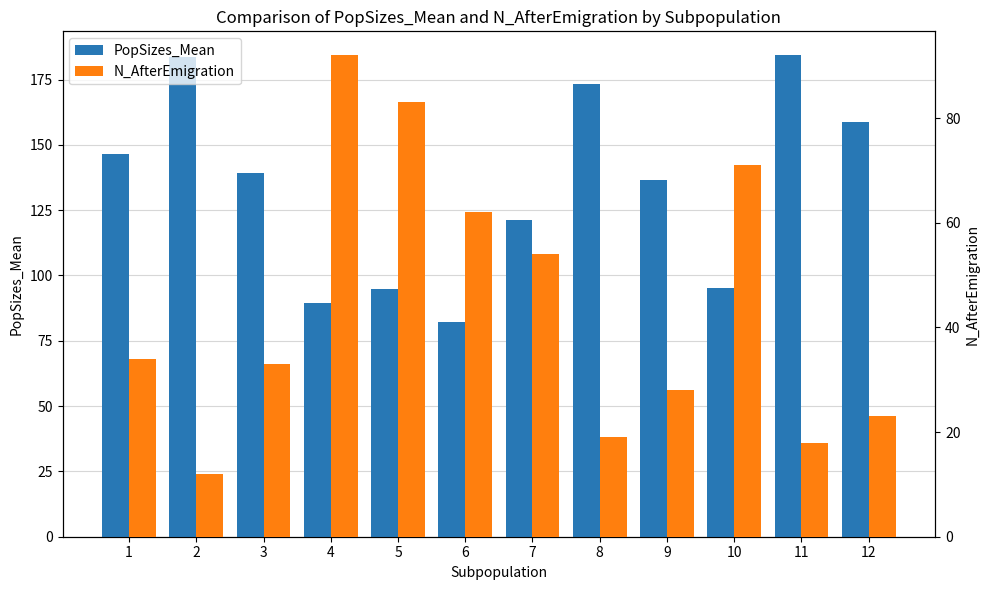

What is the total value across all series at 5?

177.8